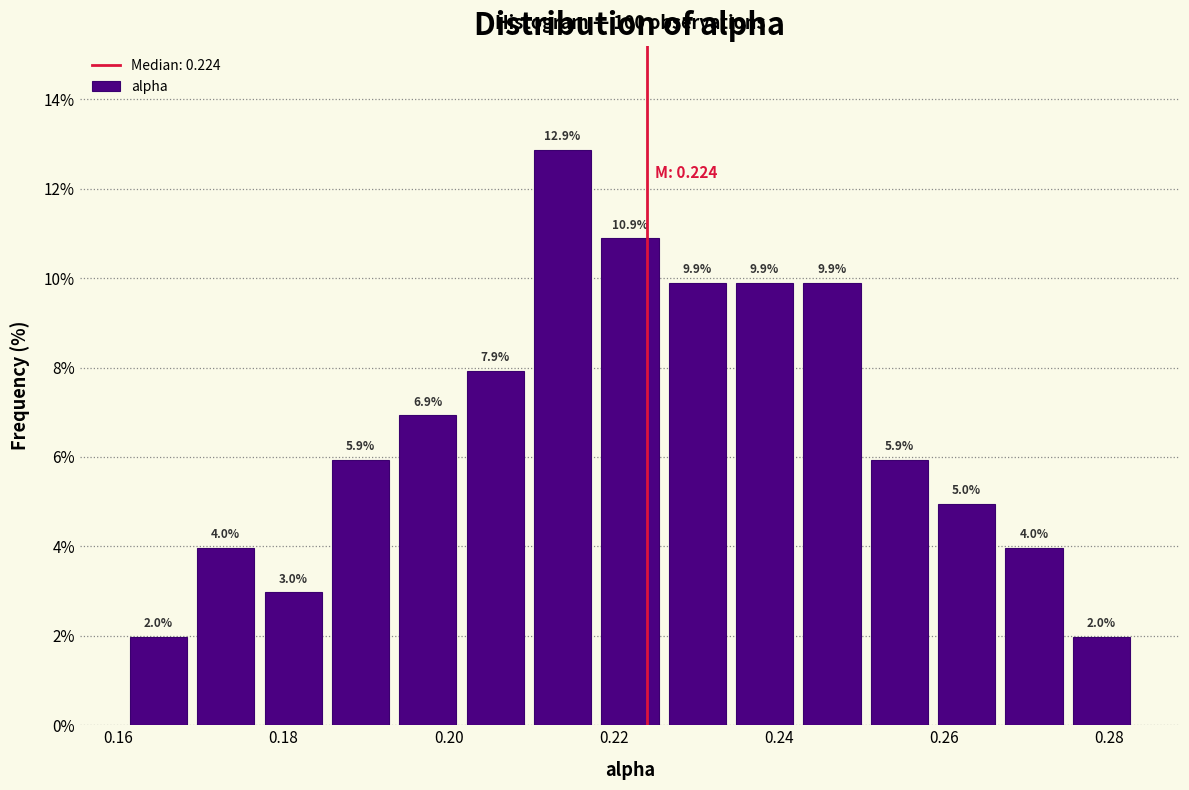

Reading left to right, list every bar in this chart as the range it spans on the x-axis followed by its height. The bar edges are not printed on the chart, so give them approximately, as read against the axis.

0.160 to 0.168: 2.0
0.168 to 0.178: 4.0
0.178 to 0.186: 3.0
0.186 to 0.194: 5.9
0.194 to 0.202: 6.9
0.202 to 0.210: 7.9
0.210 to 0.218: 12.9
0.218 to 0.226: 10.9
0.226 to 0.234: 9.9
0.234 to 0.242: 9.9
0.242 to 0.250: 9.9
0.250 to 0.258: 5.9
0.258 to 0.266: 5.0
0.266 to 0.274: 4.0
0.274 to 0.284: 2.0